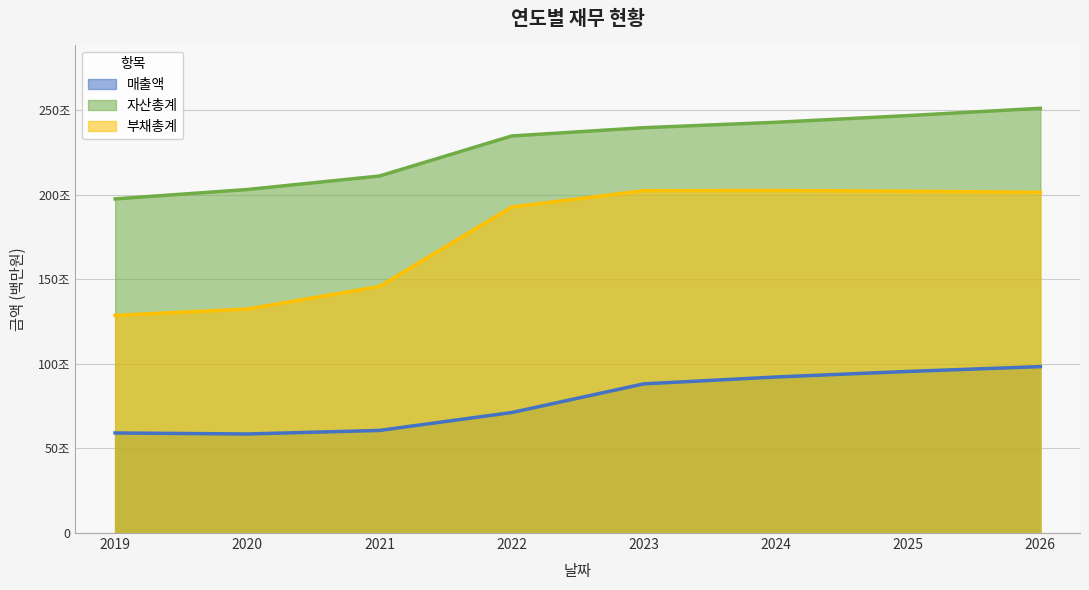

How many categories are shown in the chart?

8